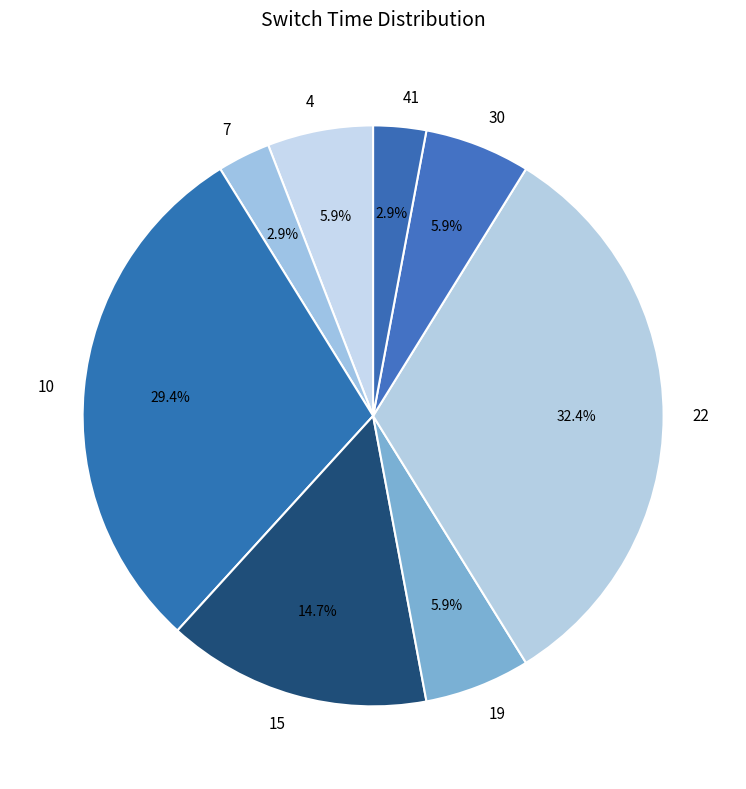

How many slices are in this pie chart?

8